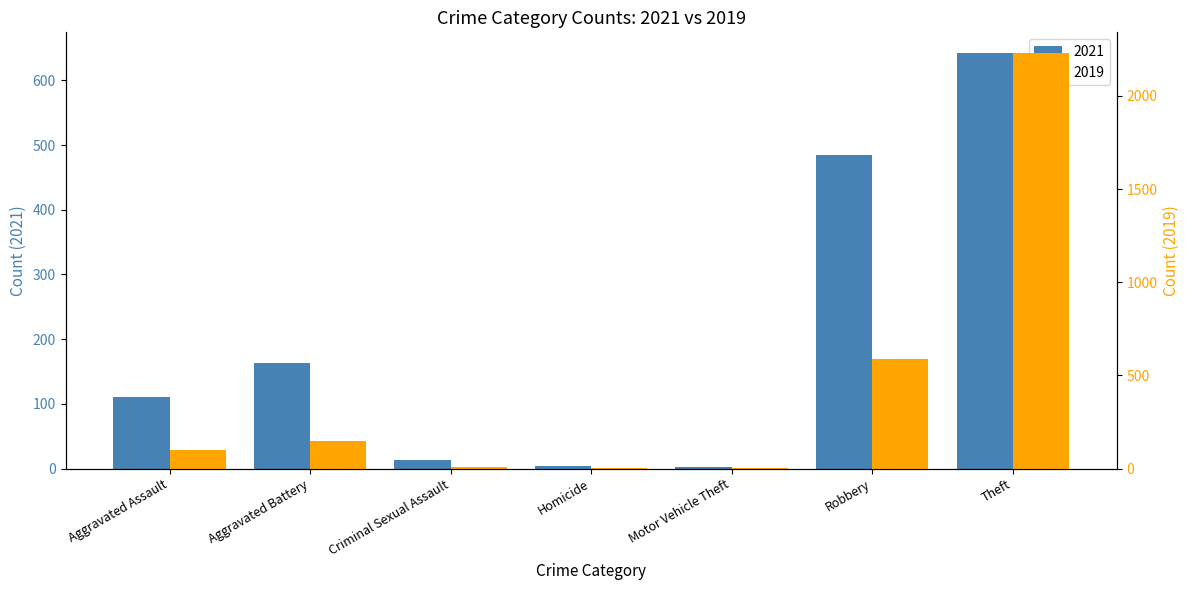

Rank the categories by 2019 value from lowest to highest.

Motor Vehicle Theft, Homicide, Criminal Sexual Assault, Aggravated Assault, Aggravated Battery, Robbery, Theft